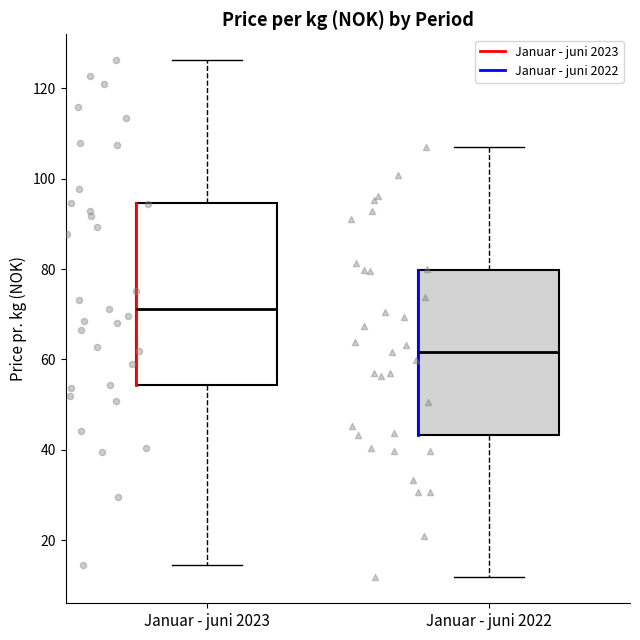

Where does the upper whisker of the box for Januar - juni 2023 end on the y-axis? The values are not printed on the chart, so give them approximately, as read against the axis.

126